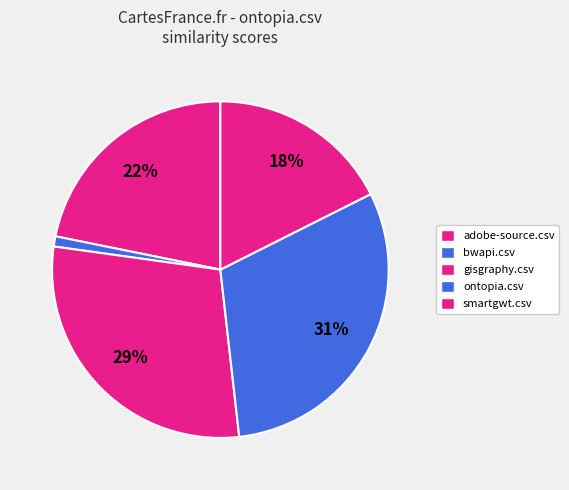

How many segments does this pie chart have?

5